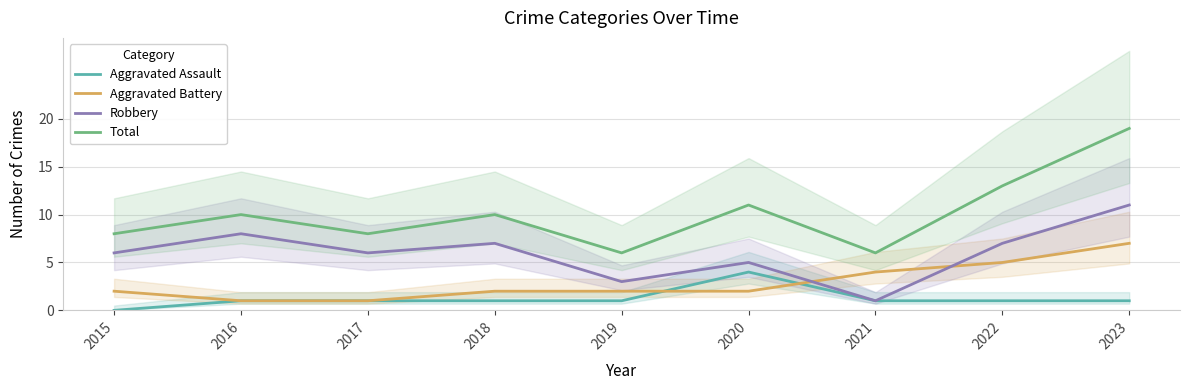

Read the Total value at 2021.

6